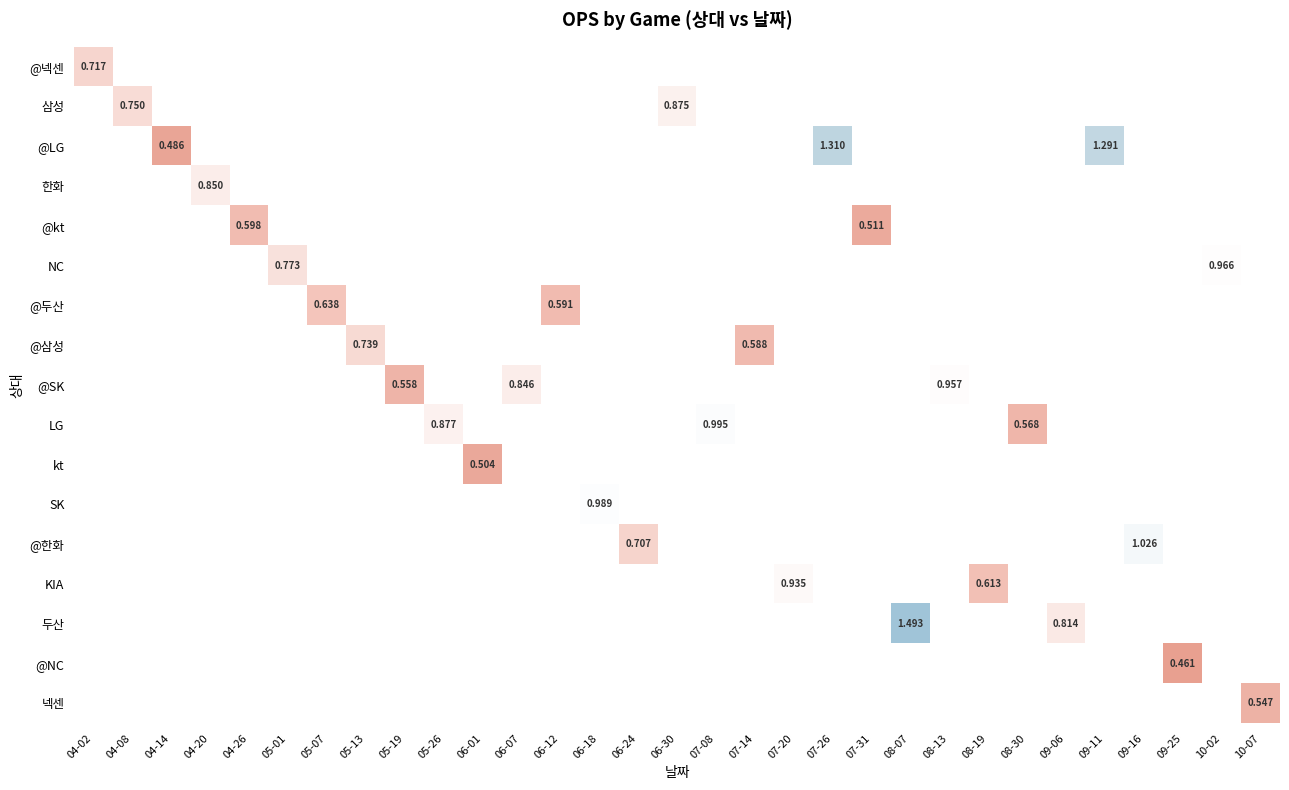

How many data points does each series have?

31